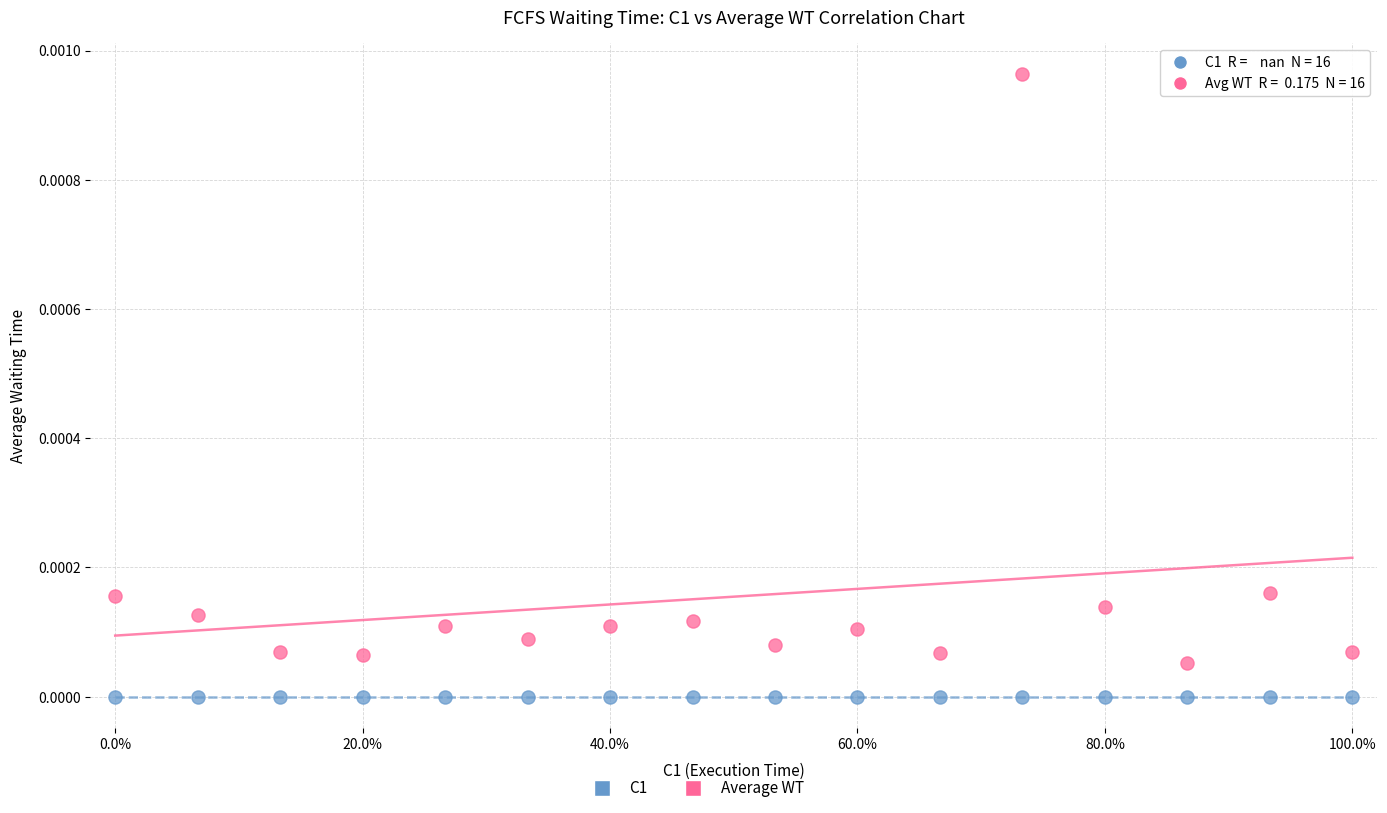

Which series reaches the minimum Y coordinate?

C1